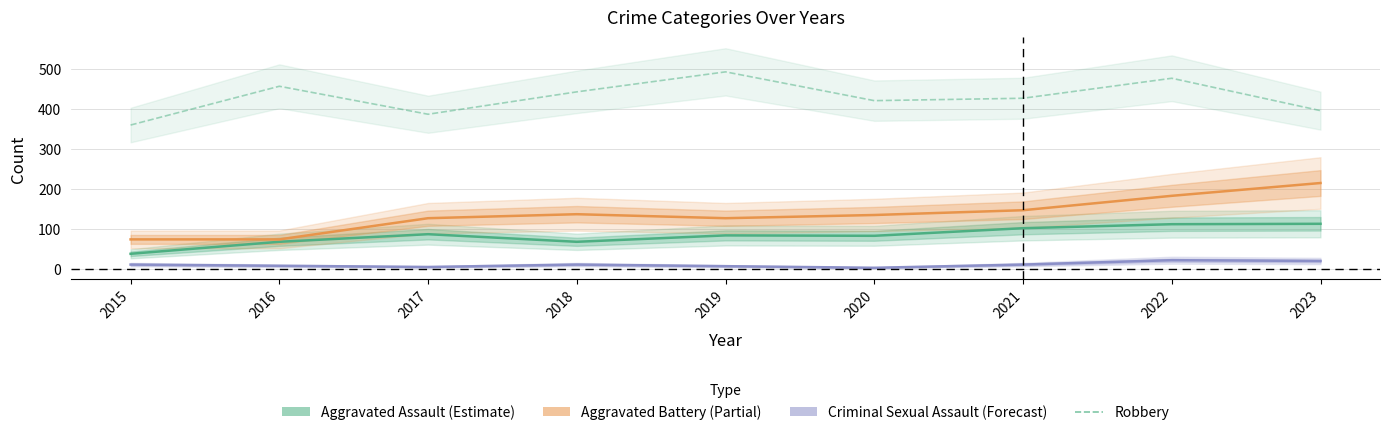

Where is Criminal Sexual Assault (Forecast) nearest to the value 12?

2015